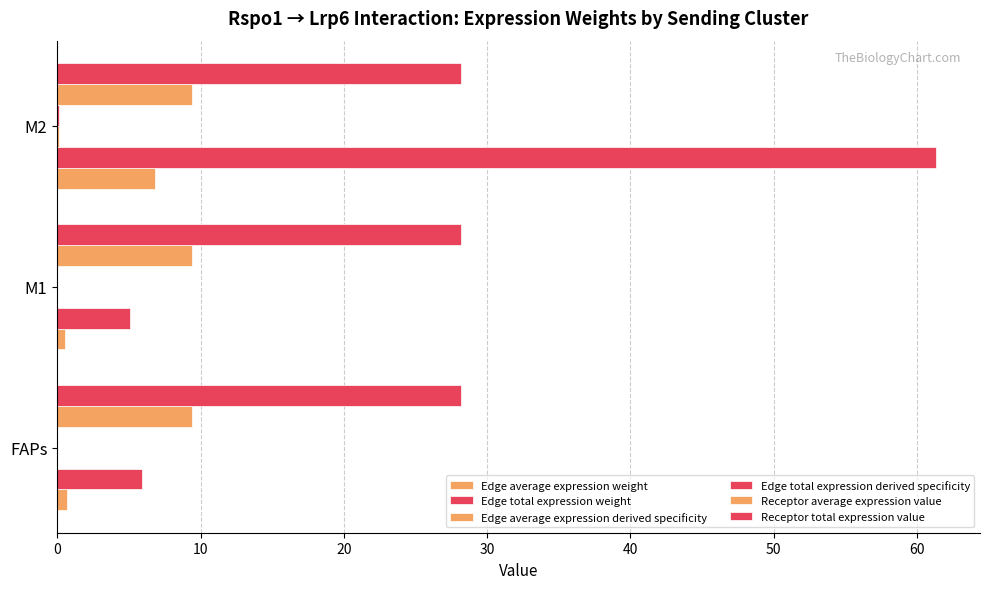

Count the number of data series in this chart.

6